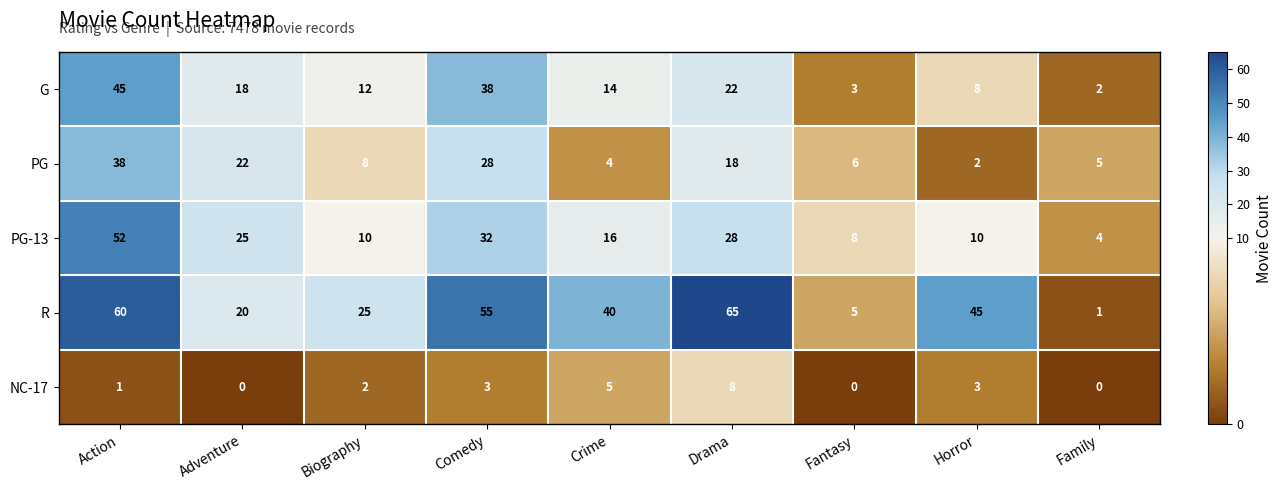

What is the difference between the maximum and minimum values in the R series?

64